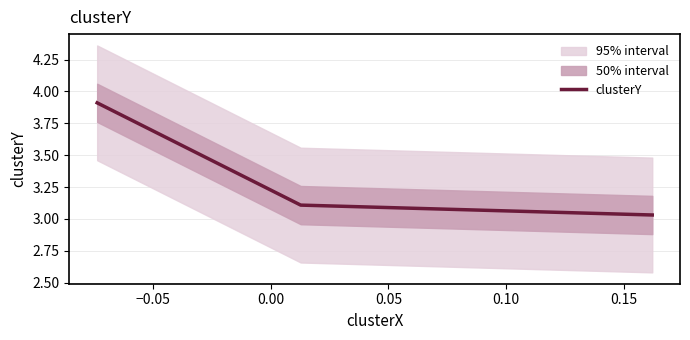

Does the chart have visible grid lines?

Yes